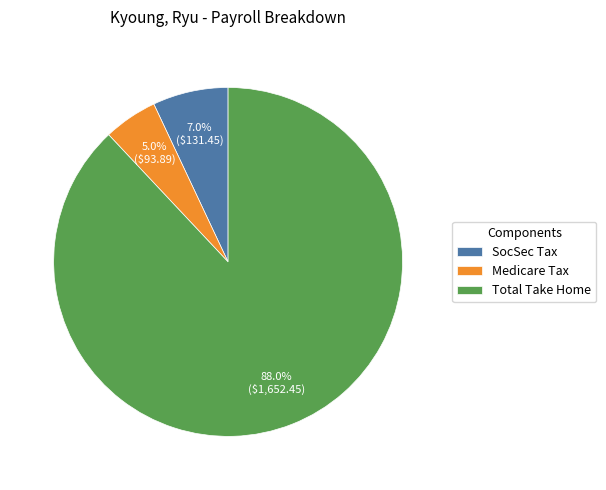

Does SocSec Tax represent more than half of the total?

No